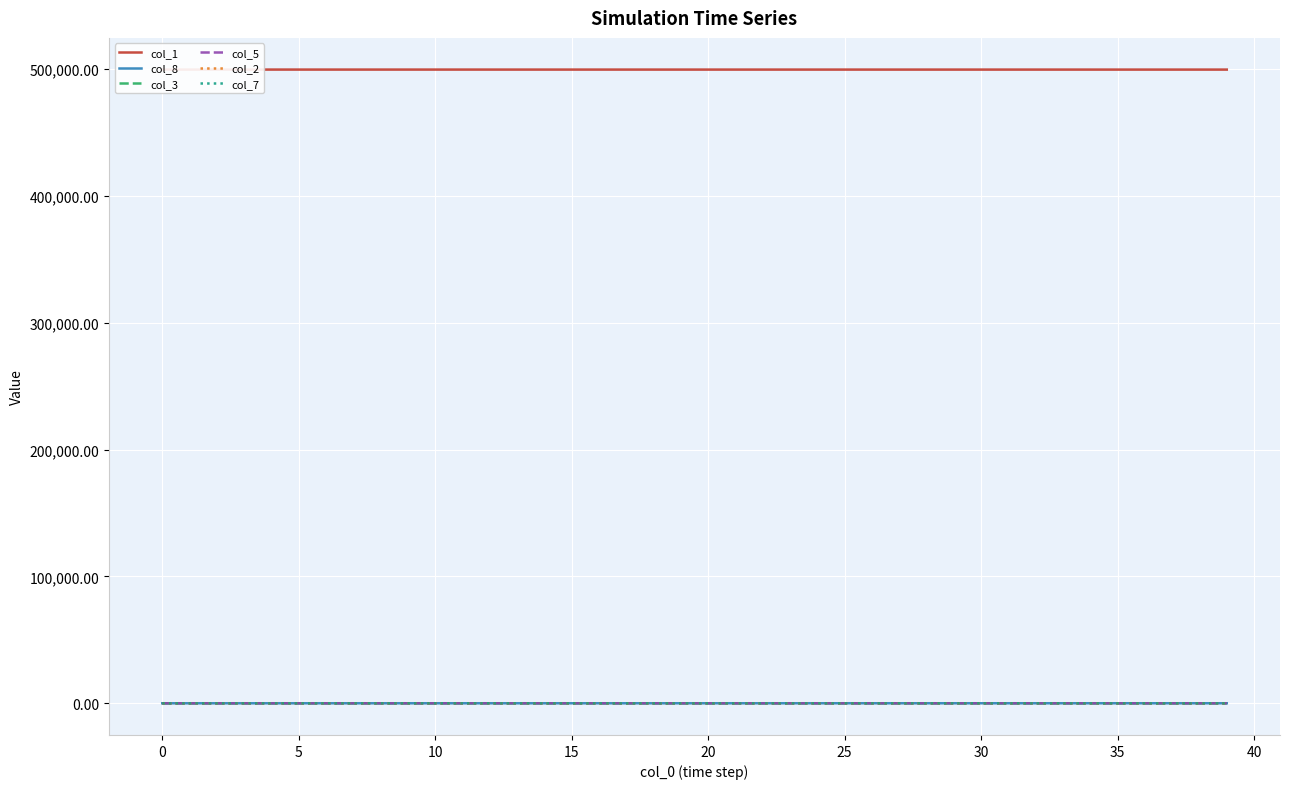

How many values in the col_7 series exceed 0?

38